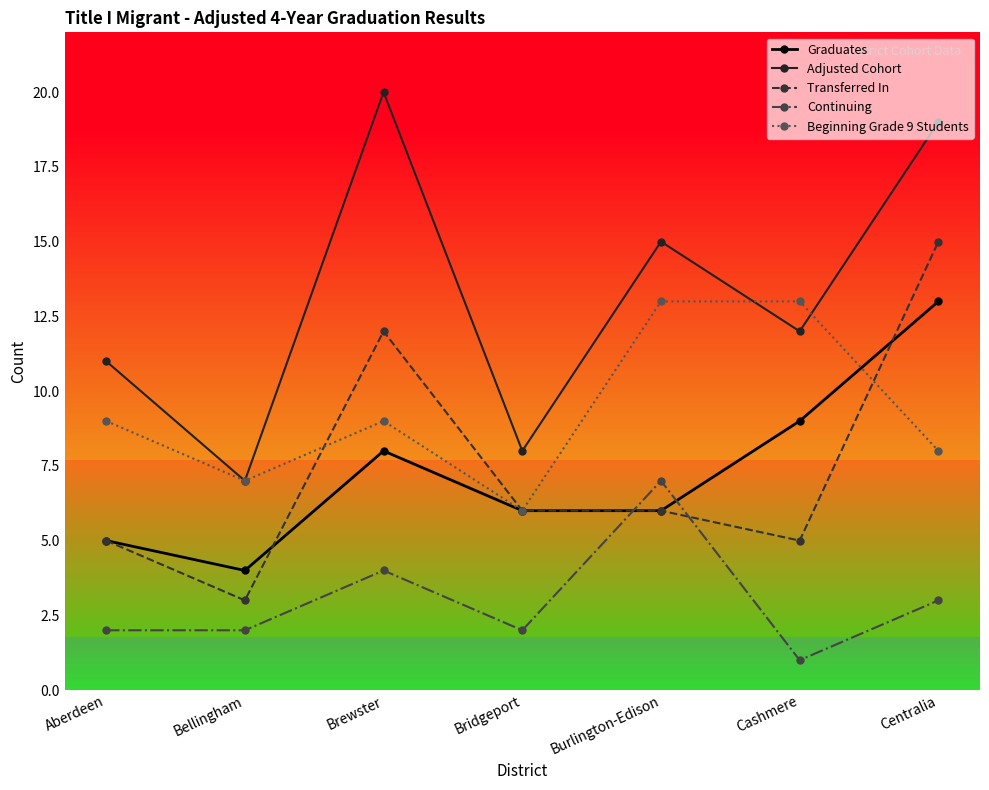

What position from the right is Aberdeen?

7